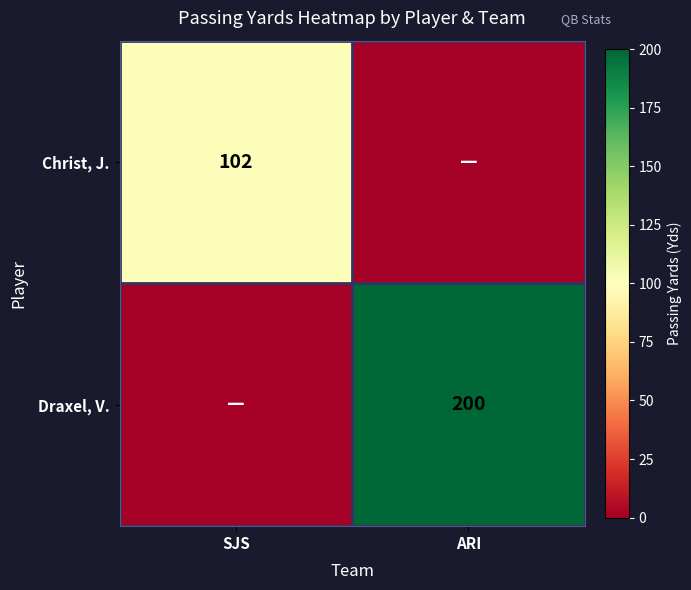

True or false: Christ, J. has a value of 32 at SJS.

False